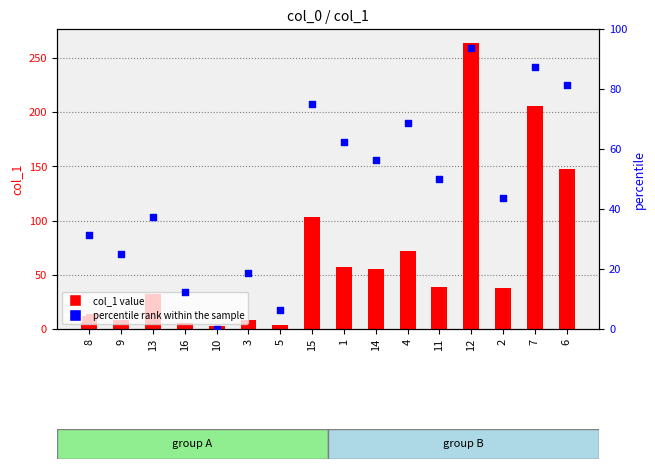

Which series reaches the minimum Y coordinate?

percentile rank within the sample